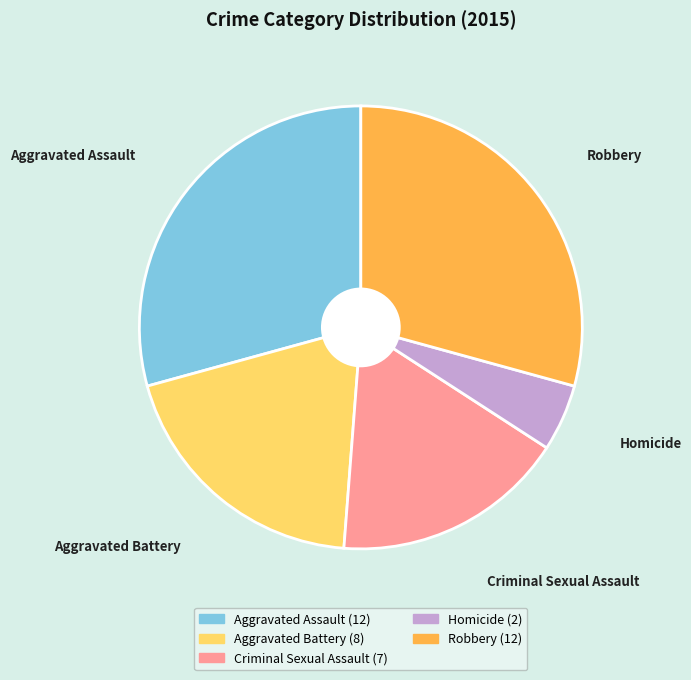

Approximately how many times larger is the value at Criminal Sexual Assault compared to Homicide?

3.5